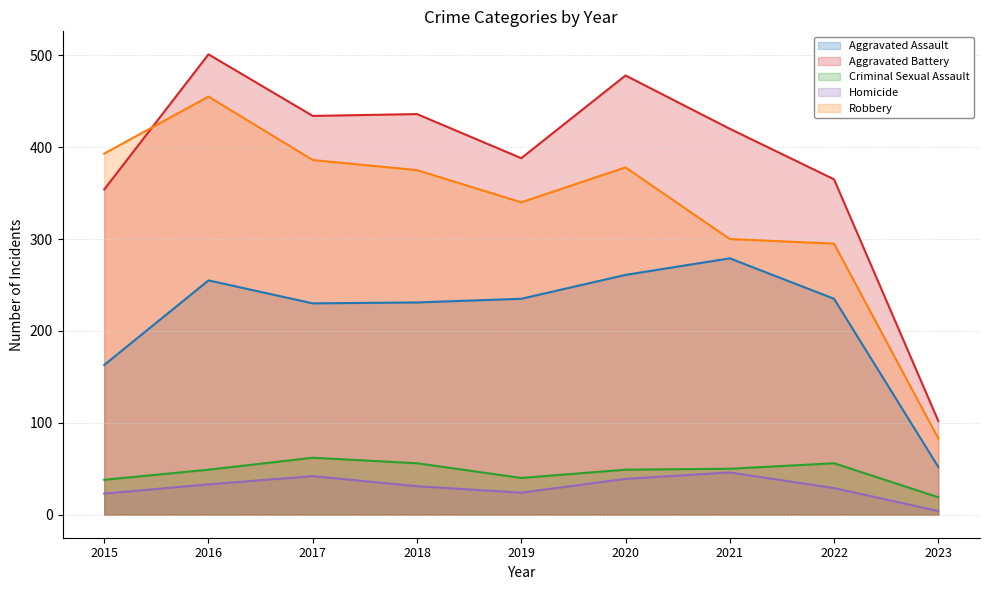

True or false: Robbery and Aggravated Assault cross at least once.

False